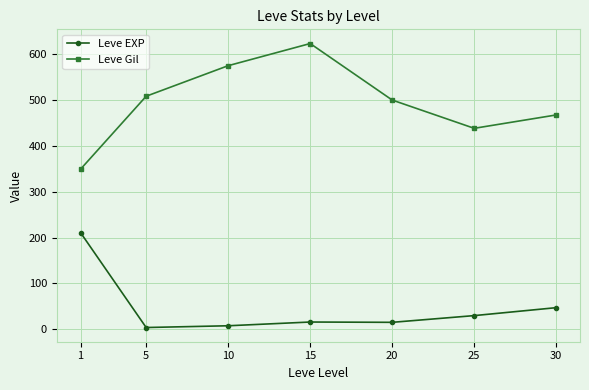

The value of Leve Gil at 5 is 508.3. True or false?

True